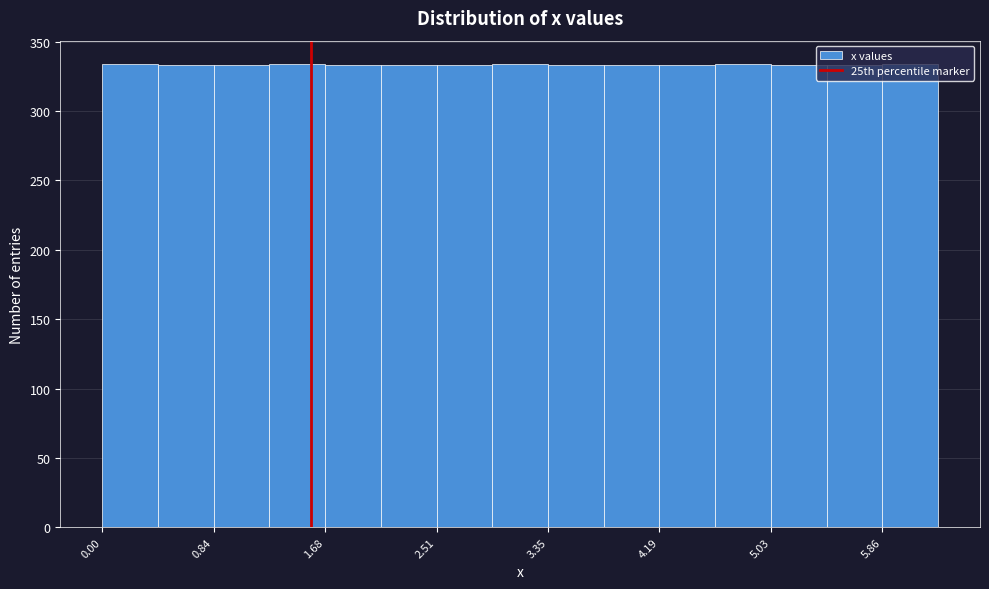

Reading left to right, transcribe this chart: for each bar, give the range it covers on the x-axis and its height. Neither the bar edges nor the heights are printed on the chart, so give them approximately, as read against the axes.

0.0 to 0.4: 335
0.4 to 0.8: 335
0.8 to 1.3: 335
1.3 to 1.7: 335
1.7 to 2.1: 335
2.1 to 2.5: 335
2.5 to 2.9: 335
2.9 to 3.4: 335
3.4 to 3.8: 335
3.8 to 4.2: 335
4.2 to 4.6: 335
4.6 to 5.0: 335
5.0 to 5.4: 335
5.4 to 5.9: 335
5.9 to 6.3: 335